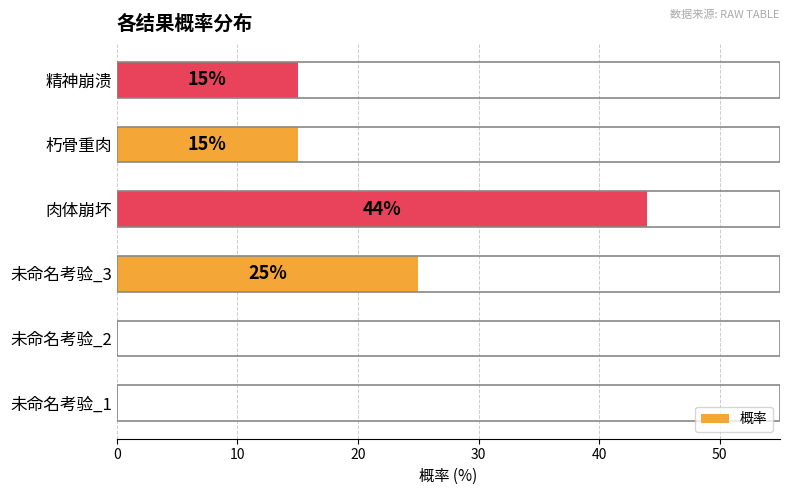

How many distinct data groups are displayed?

1